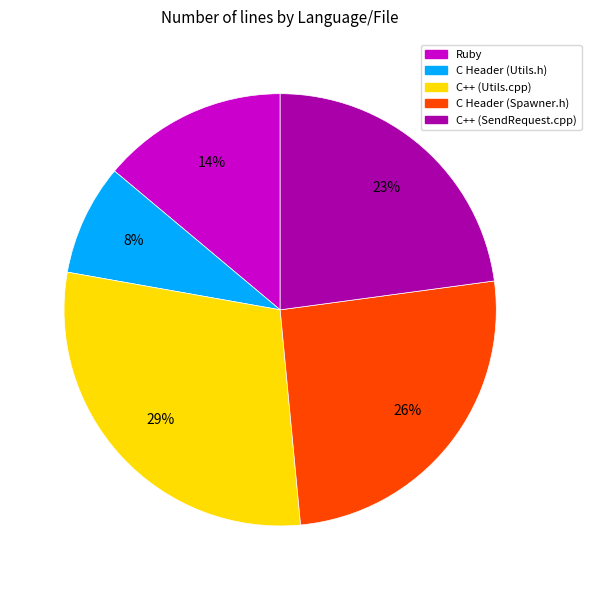

Combined, do Ruby and C++ (SendRequest.cpp) account for over 50%?

No